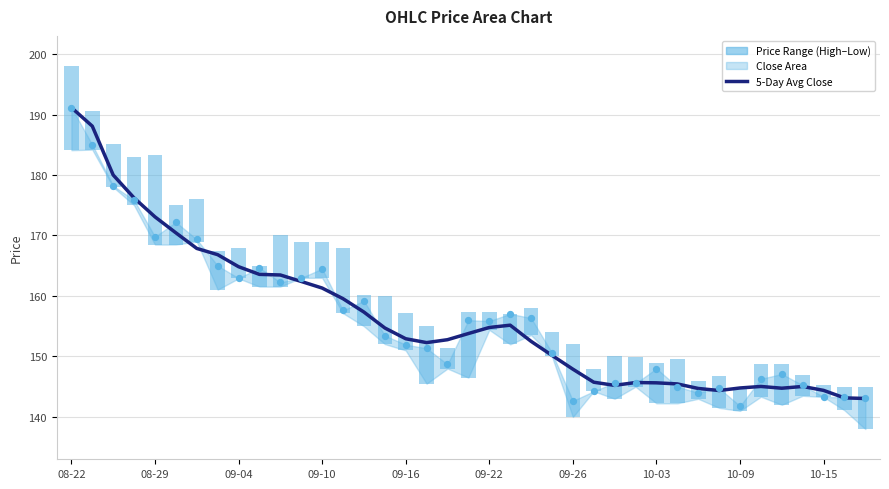

What is the ratio of the value at 15 to the value at 10?

0.9